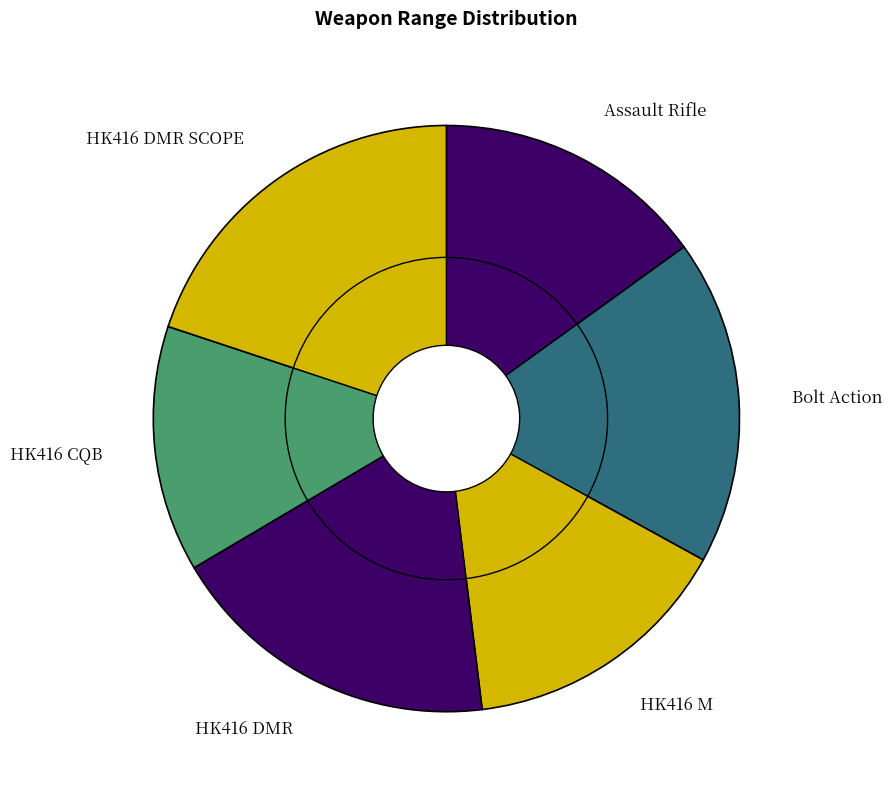

Is it true that Bolt Action Rifle is 21% of the pie?

False